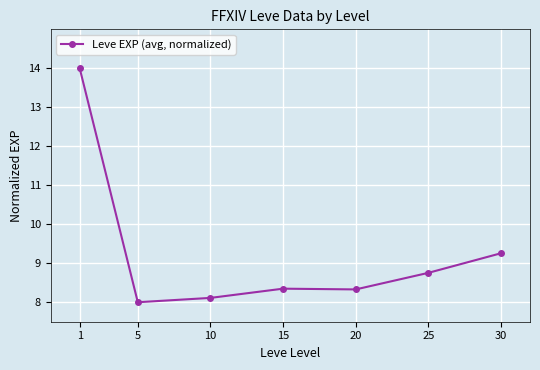

Is this an area chart (filled region under the line)?

No